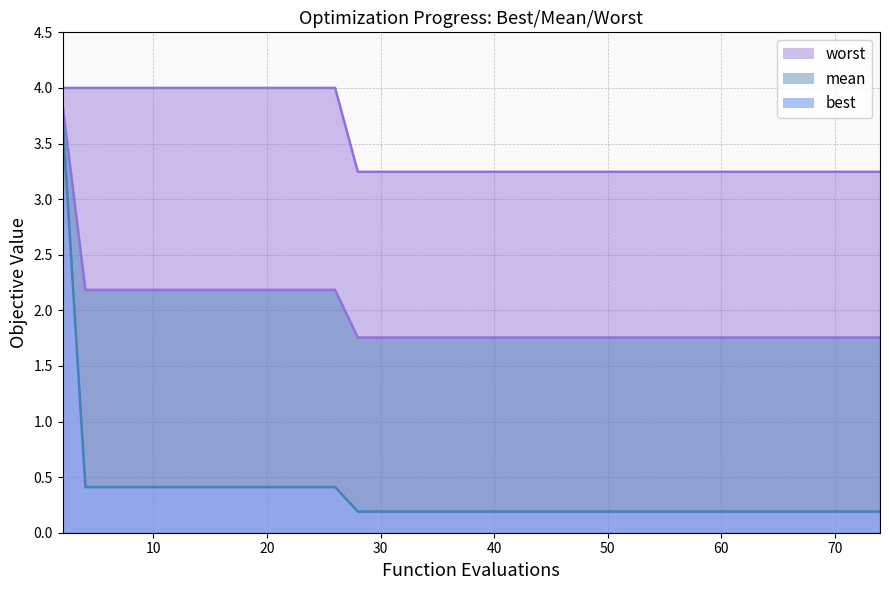

Which series has the largest total across all categories?

worst